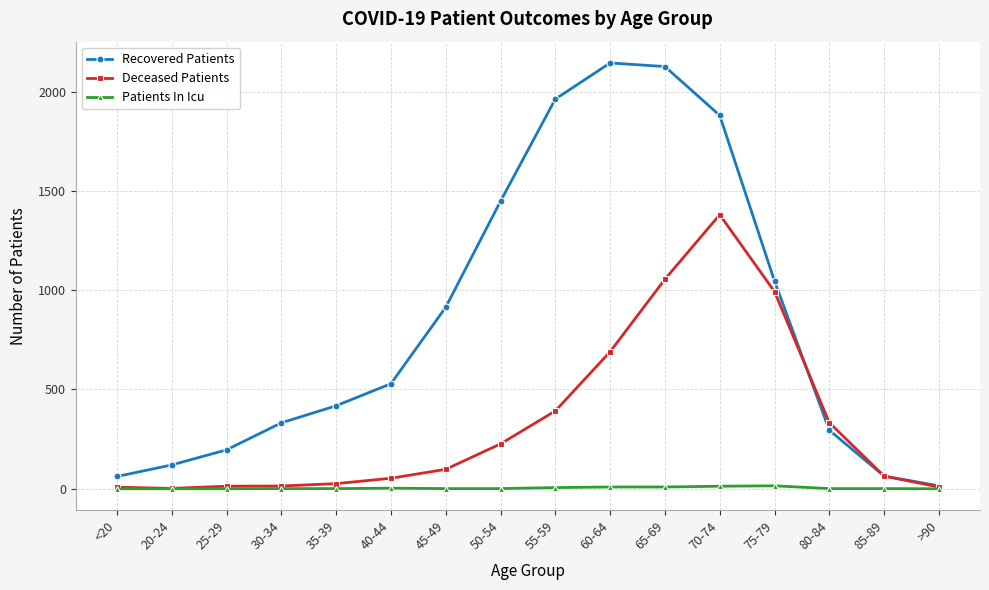

At which label is Recovered Patients closest to 1079?

75-79